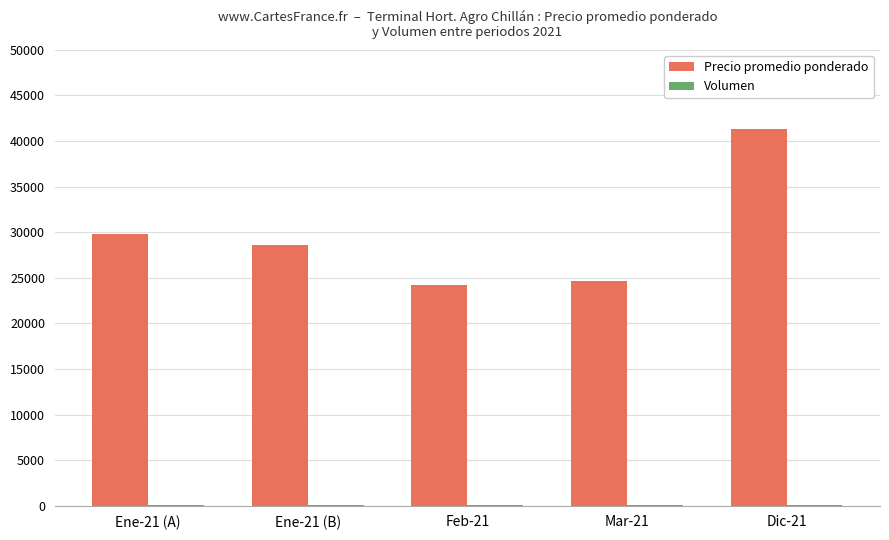

Which label corresponds to the largest value in the chart?

Dic-21